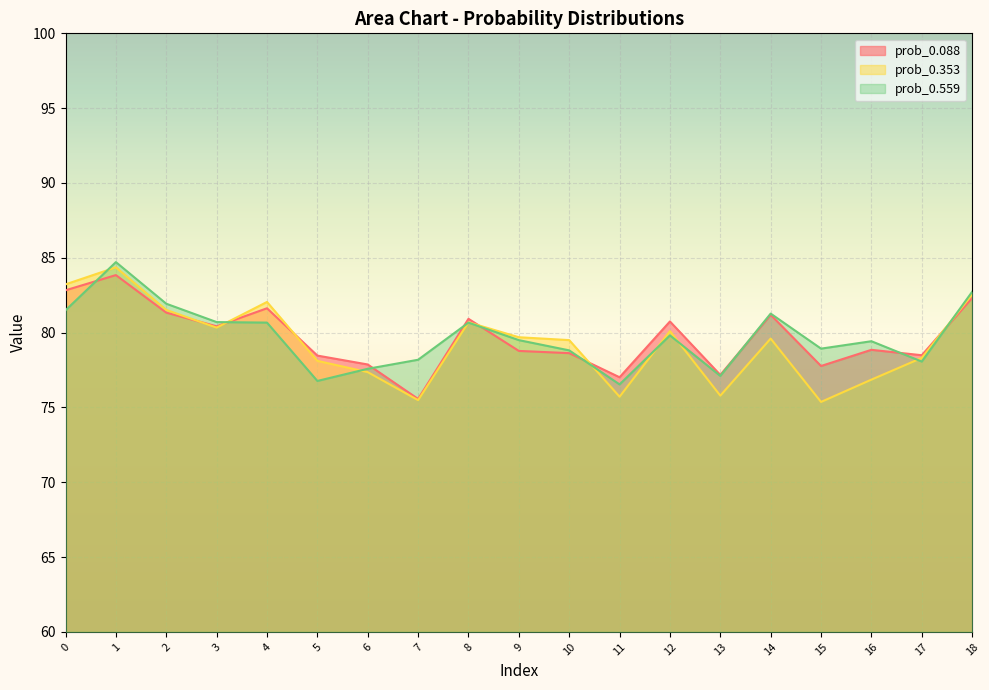

In prob_0.559, how many points are higher than both neighbors (excluding endpoints)?

5